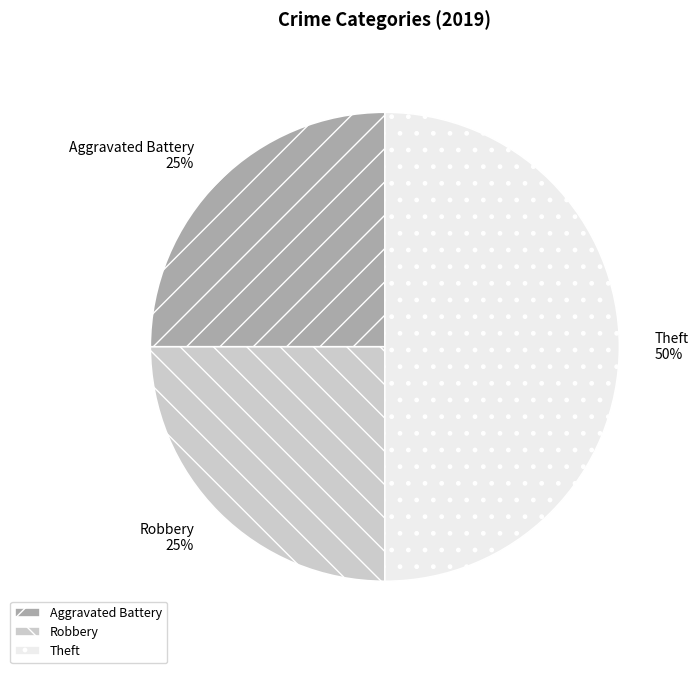

To the nearest percent, what is the average slice percentage?

33%